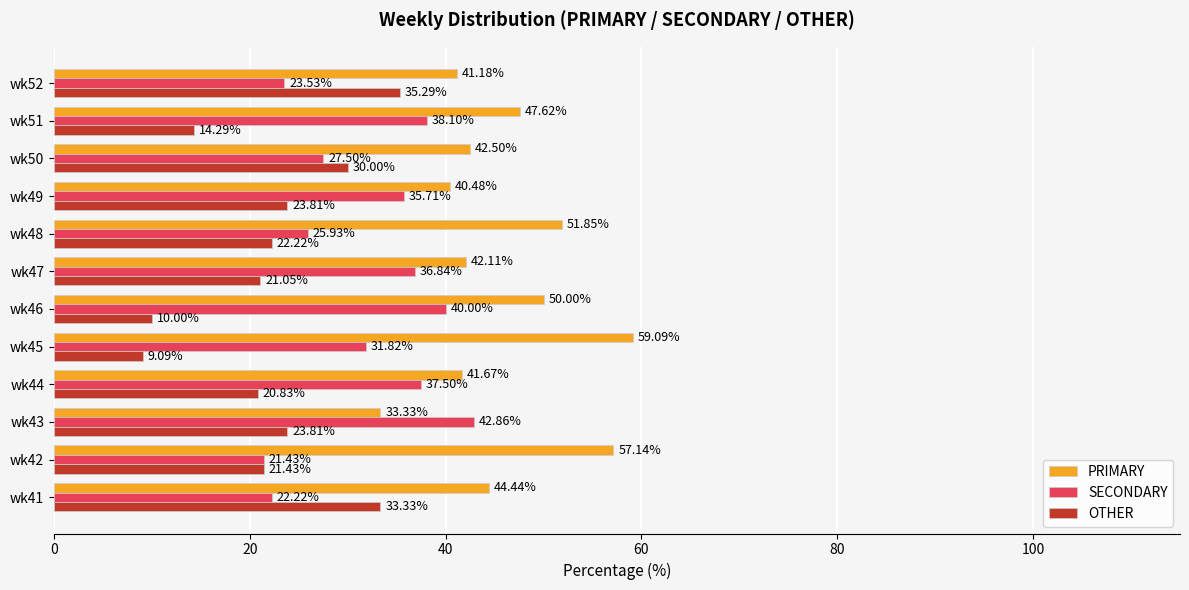

What is the average value of the OTHER series?

22.1